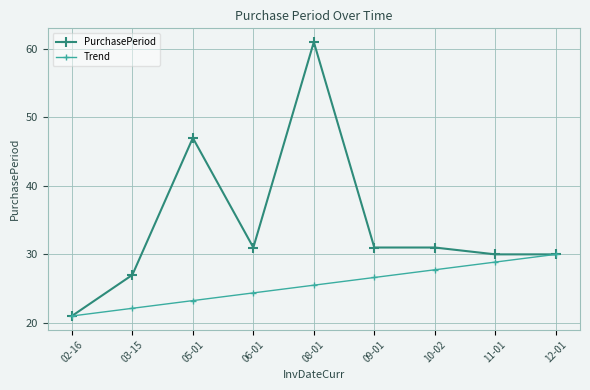

At which category does the chart reach its minimum across all series?

02-16